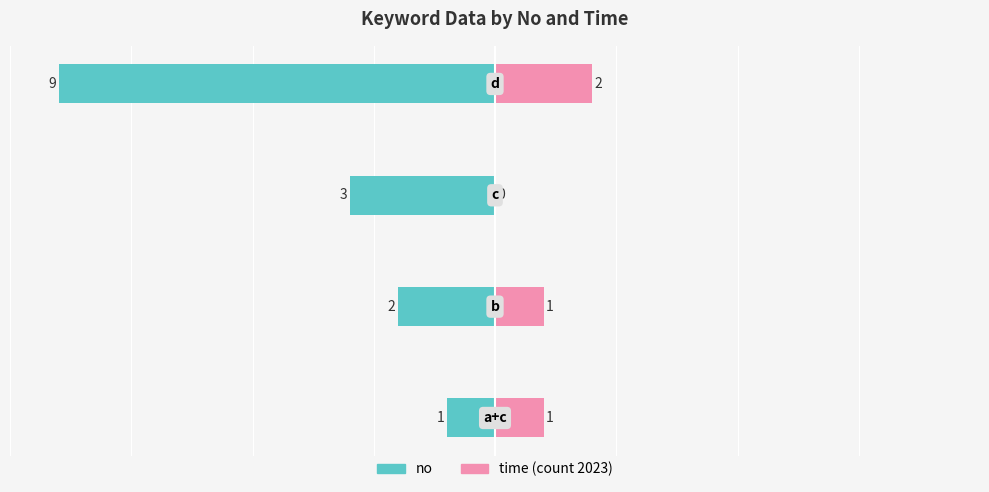

Reading left to right, extract all data points from this chart.

no: 0=-1	1=-2	2=-3	3=-9
time: 0=1	1=1	2=0	3=2